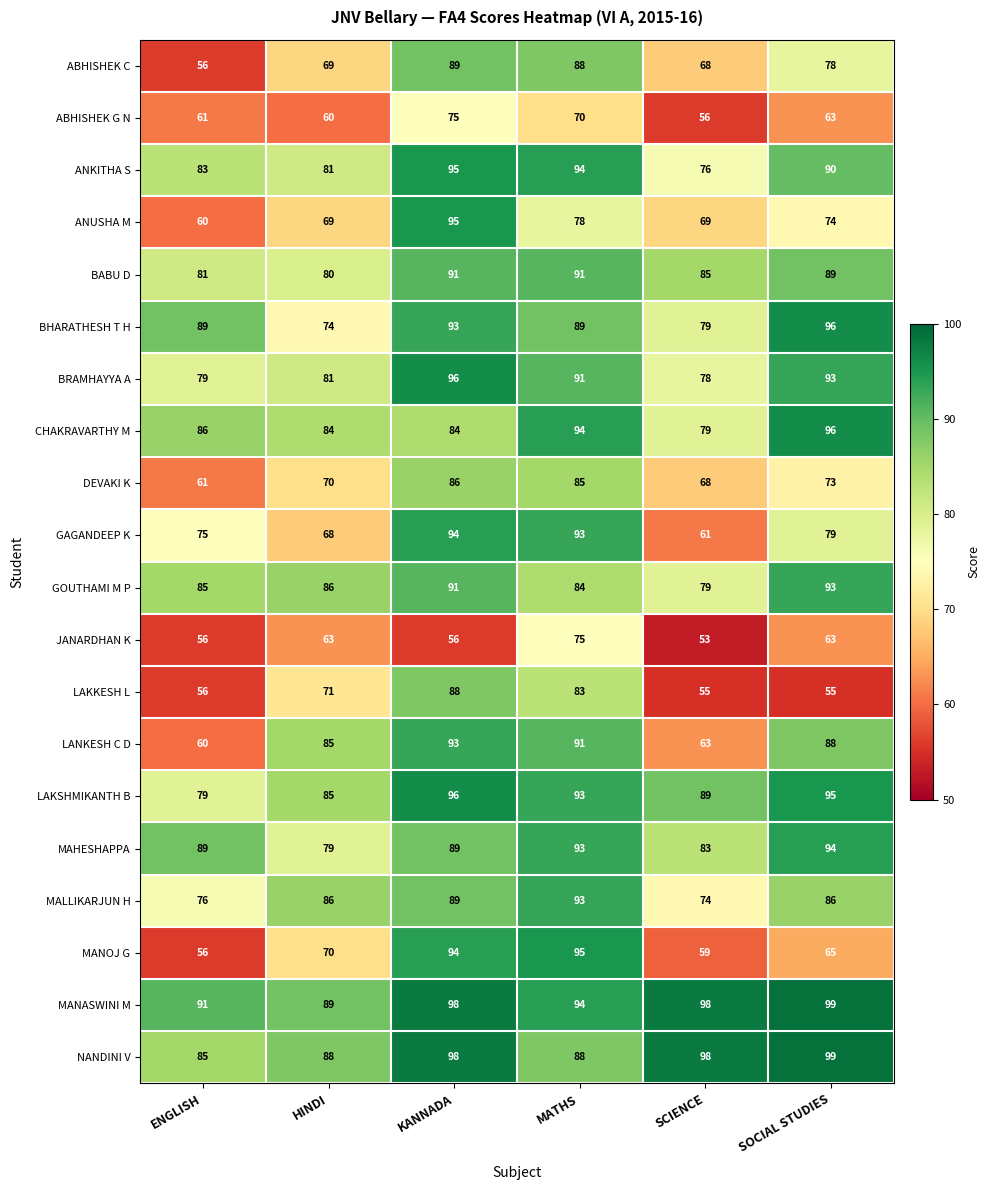

What is the sum of the LAKSHMIKANTH B values at KANNADA and SCIENCE?

185